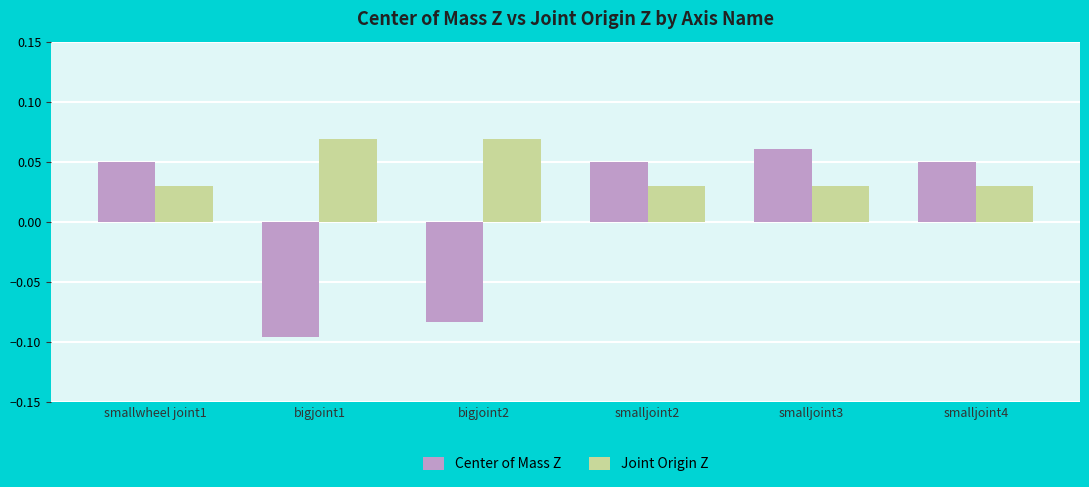

How many bars are there in each group?

2